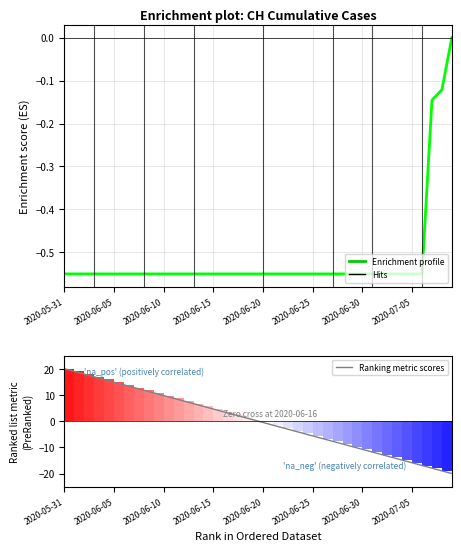

Where does the Ranking metric scores series first go above 0?

2020-05-31